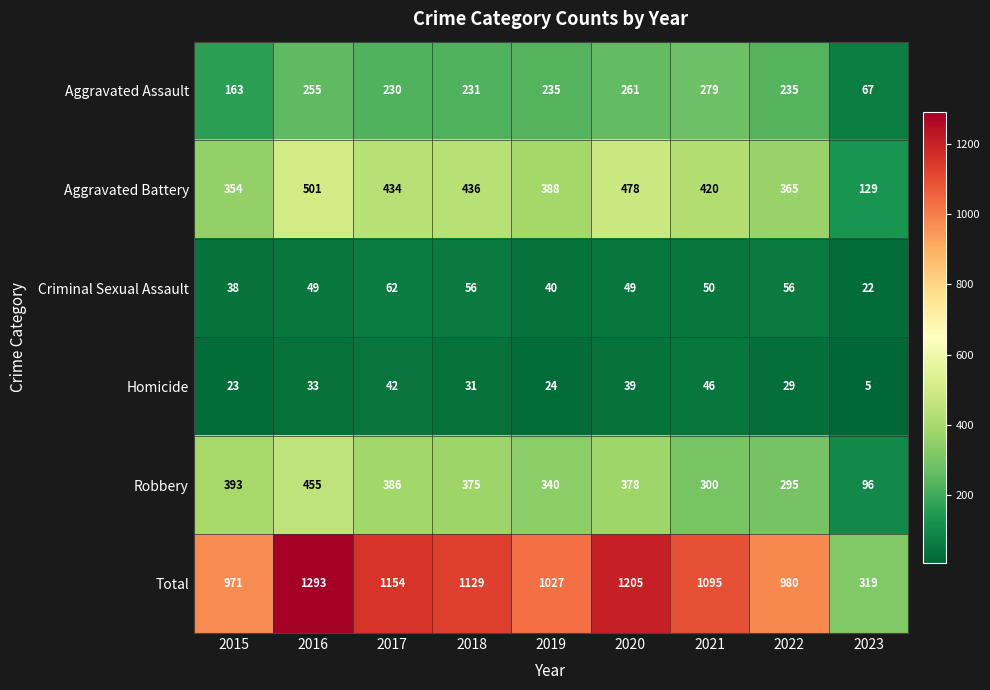

What is the greatest value displayed?

1293